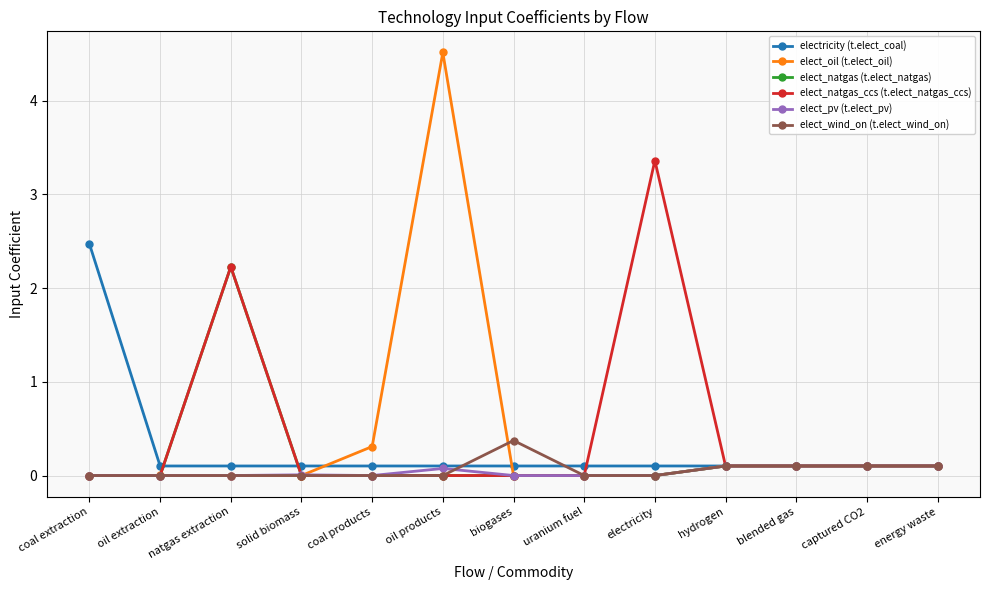

What is the label of the 5th point from the right?

electricity